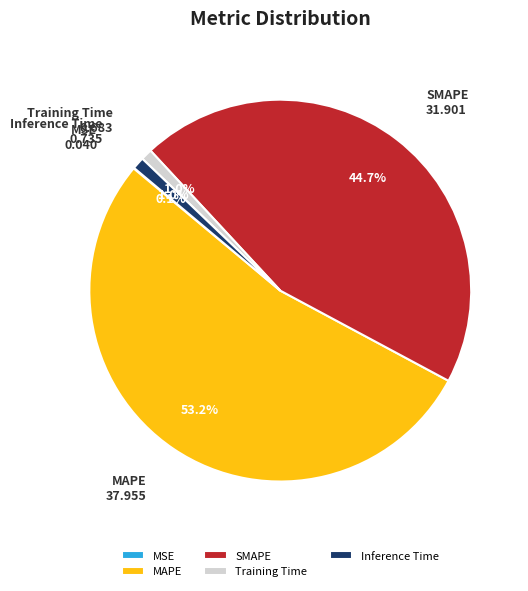

Does Inference Time account for over 50% of the chart?

No